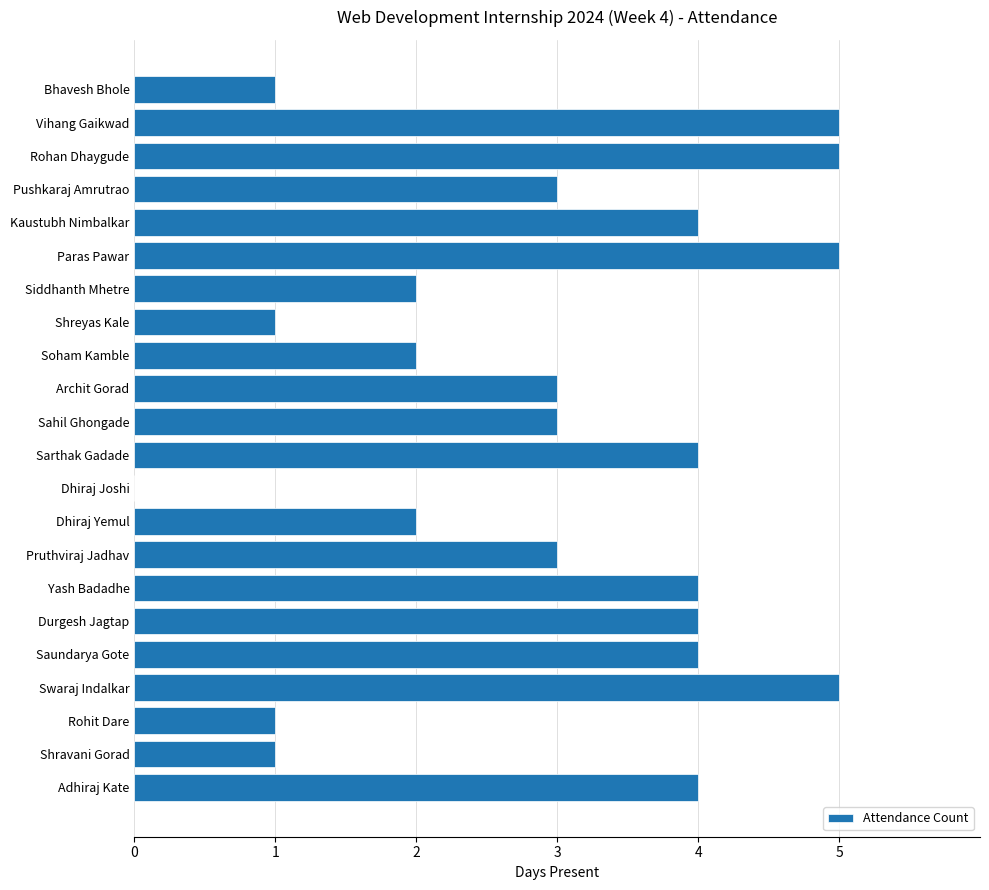

What is the greatest value displayed?

5